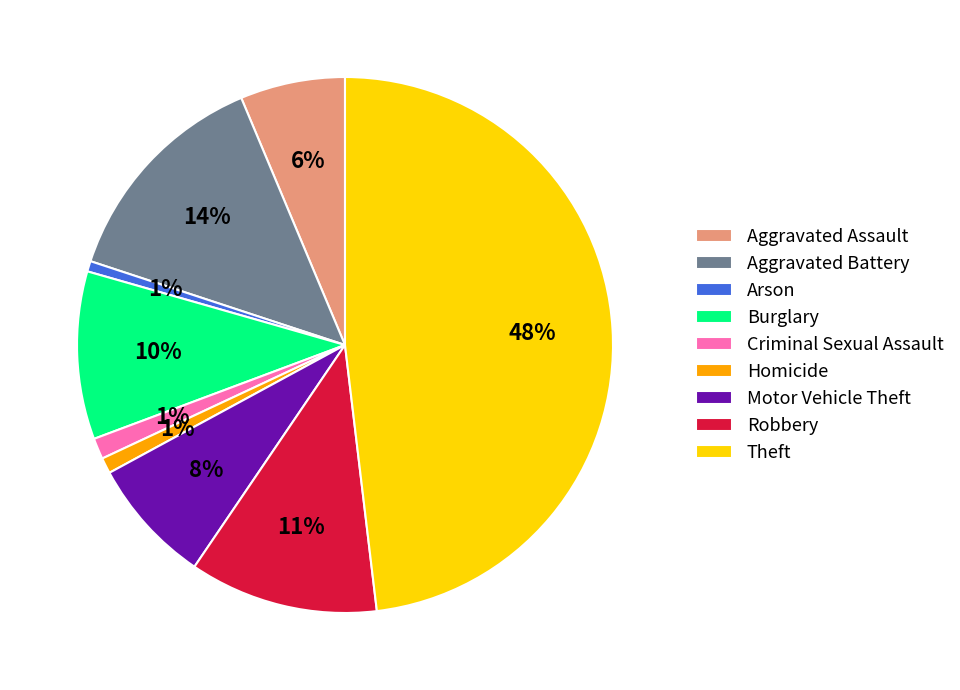

To the nearest percent, what is the average slice percentage?

11%